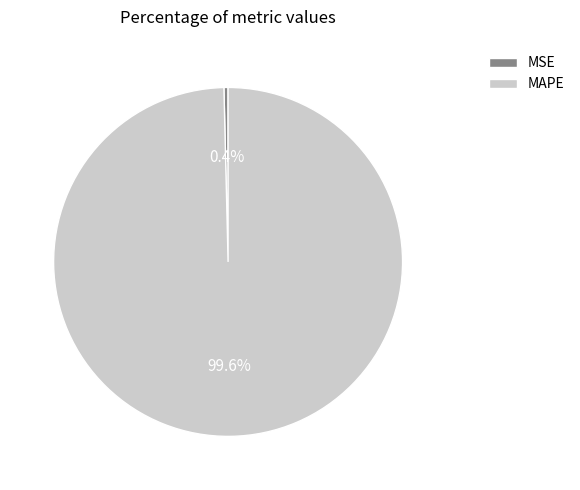

What is the largest slice in the pie chart?

MAPE